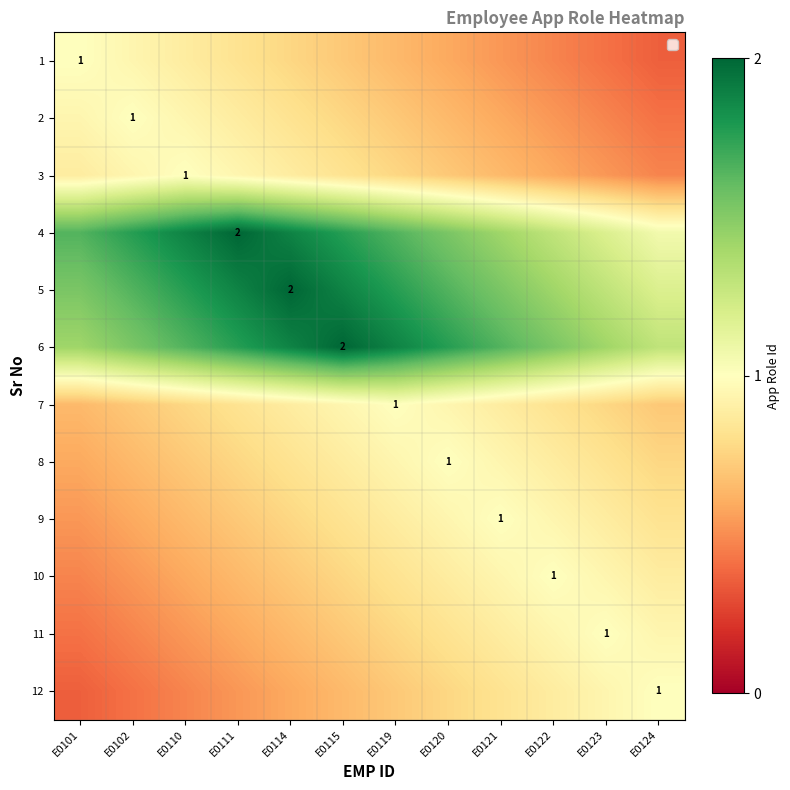

The value of 11 at E0120 is 1.2. True or false?

False